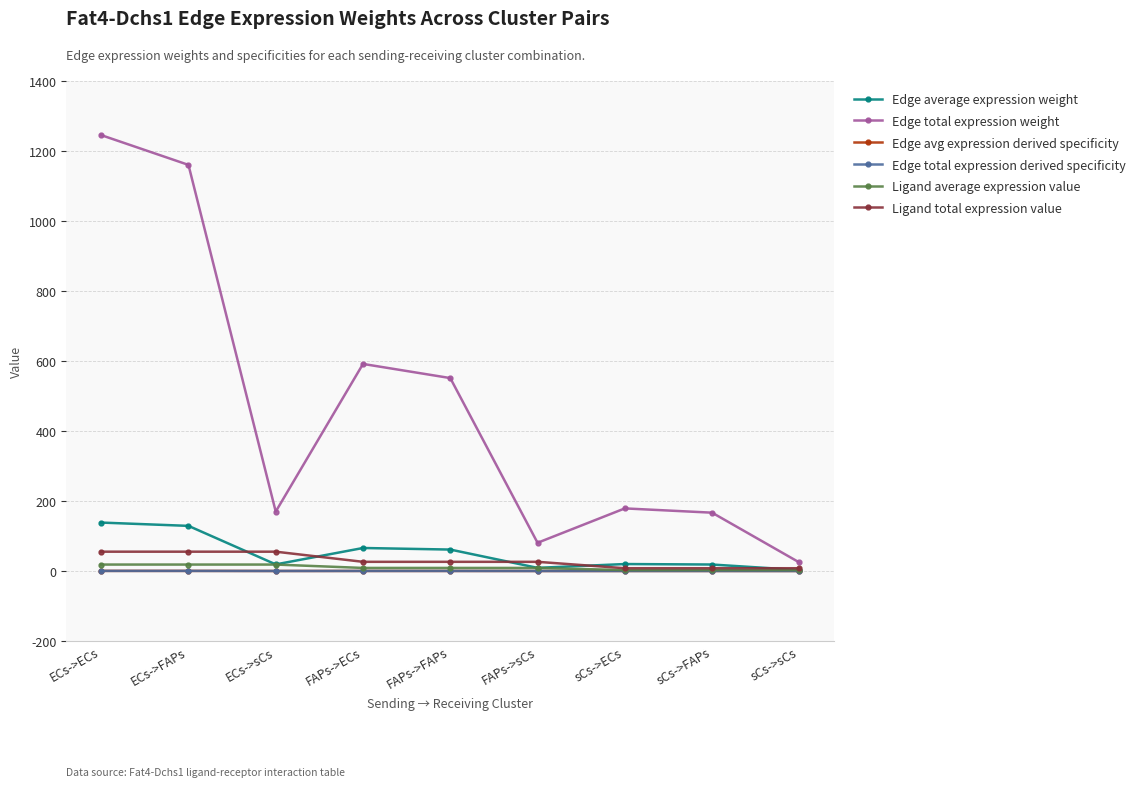

Reading left to right, extract all data points from this chart.

Edge average expression weight: 138.4	128.9	18.9	65.7	61.2	9.0	19.9	18.5	2.7
Edge total expression weight: 1245.4	1160.3	169.7	591.6	551.2	80.6	178.8	166.6	24.4
Edge avg expression derived specificity: 0.3	0.3	0.0	0.1	0.1	0.0	0.0	0.0	0.0
Edge total expression derived specificity: 0.3	0.3	0.0	0.1	0.1	0.0	0.0	0.0	0.0
Ligand average expression value: 18.4	18.4	18.4	8.7	8.7	8.7	2.6	2.6	2.6
Ligand total expression value: 55.2	55.2	55.2	26.2	26.2	26.2	7.9	7.9	7.9